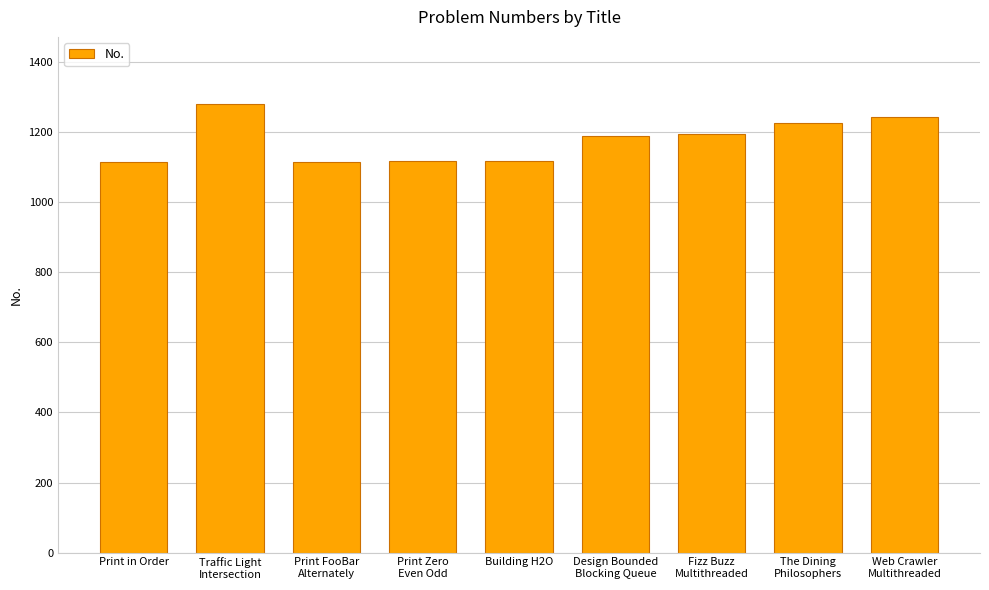

What is the difference between the maximum and second lowest values?

164